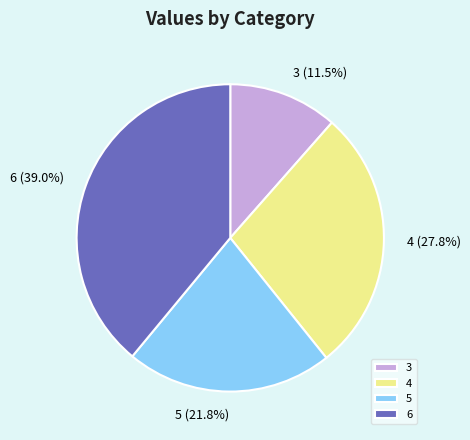

Does 4 account for over 50% of the chart?

No